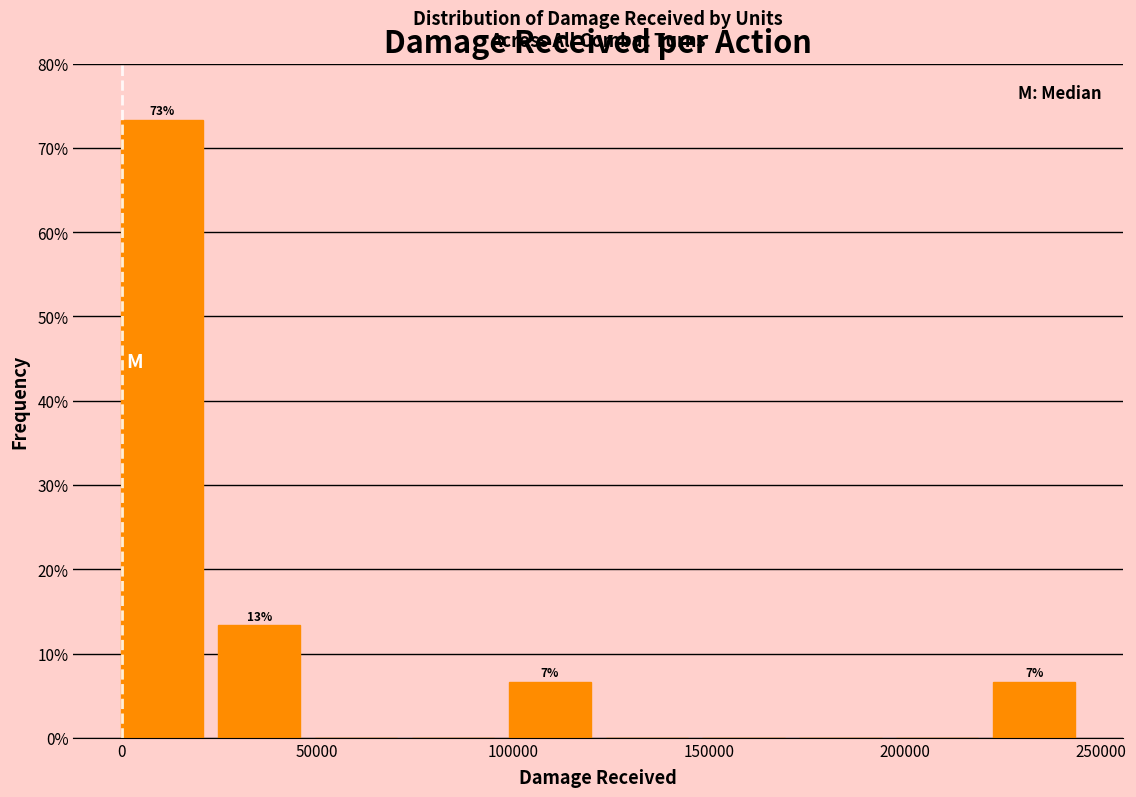

Over which range of the x-axis is the bar tallest?

0 to 25000